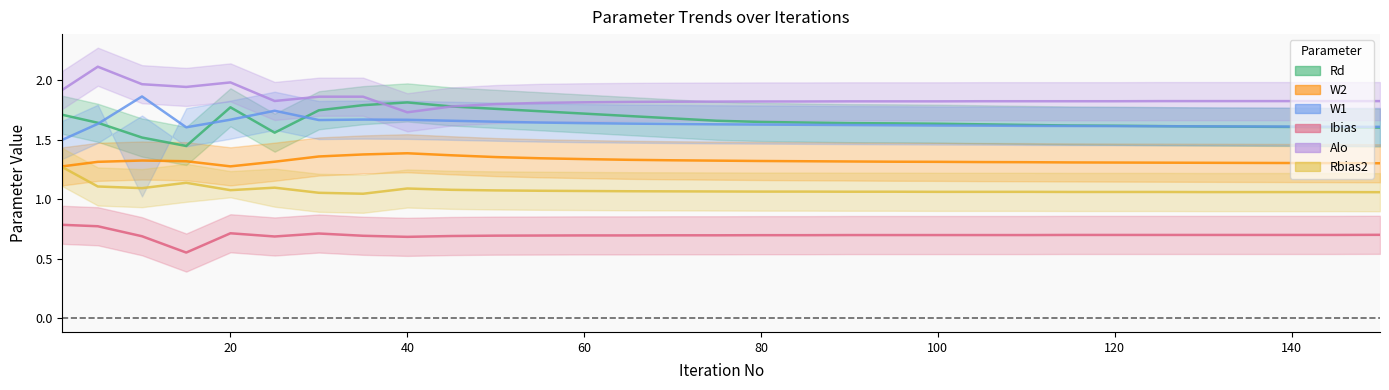

Which label corresponds to the largest value in the chart?

5